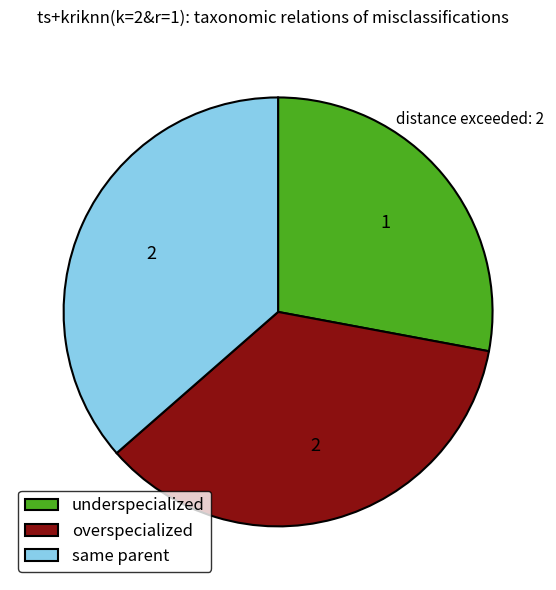

What is the ratio of the value at underspecialized to the value at overspecialized?

0.8